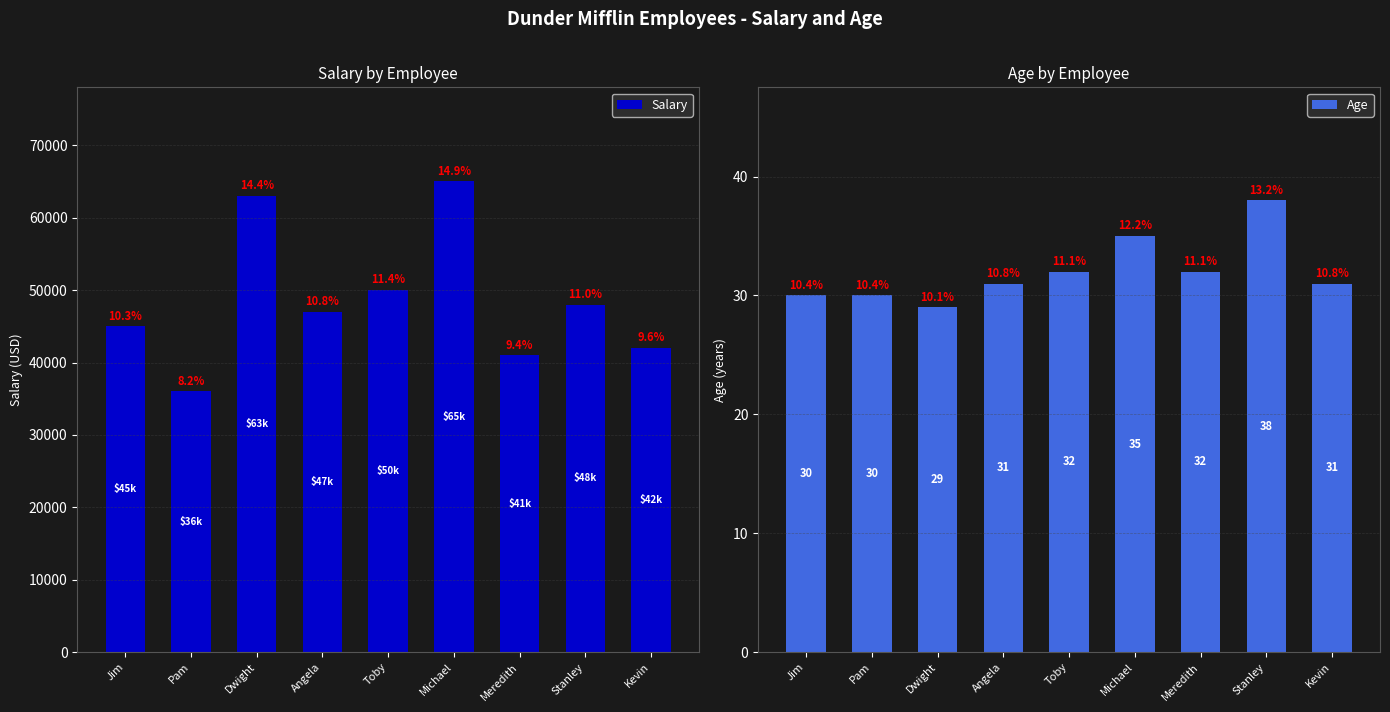

Which series has the largest total across all categories?

Salary